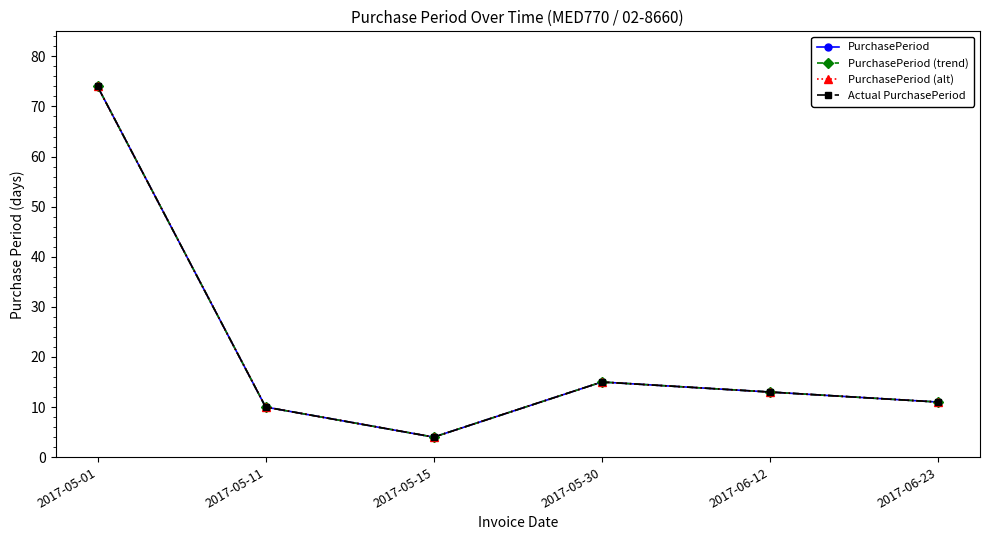

Does the chart have visible grid lines?

No